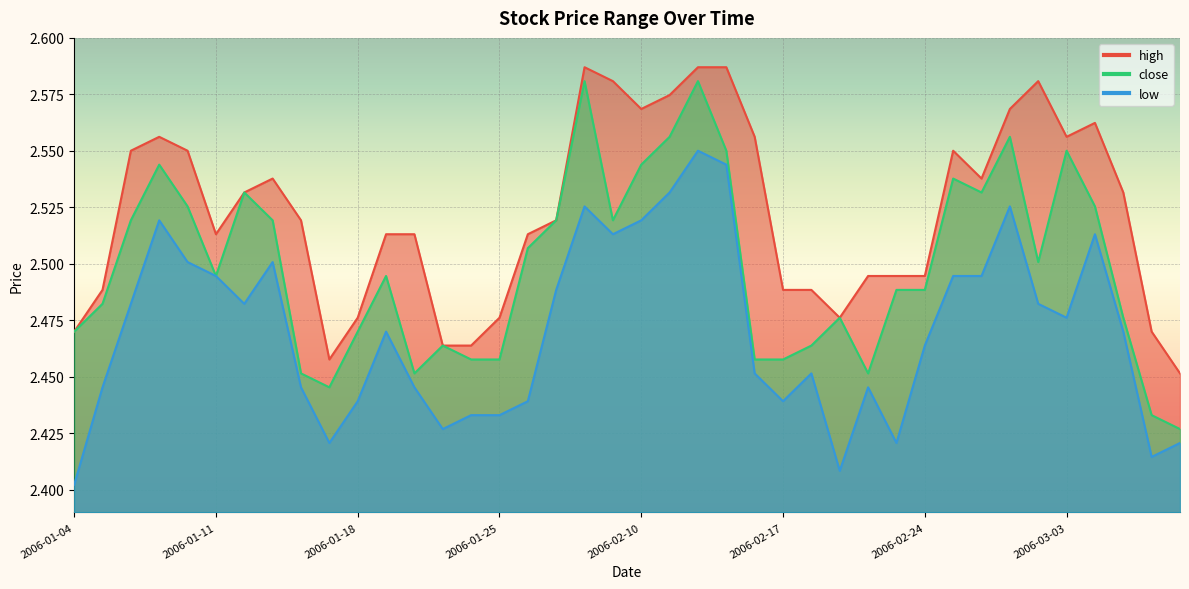

What is the label of the 30th point from the right?

2006-01-18